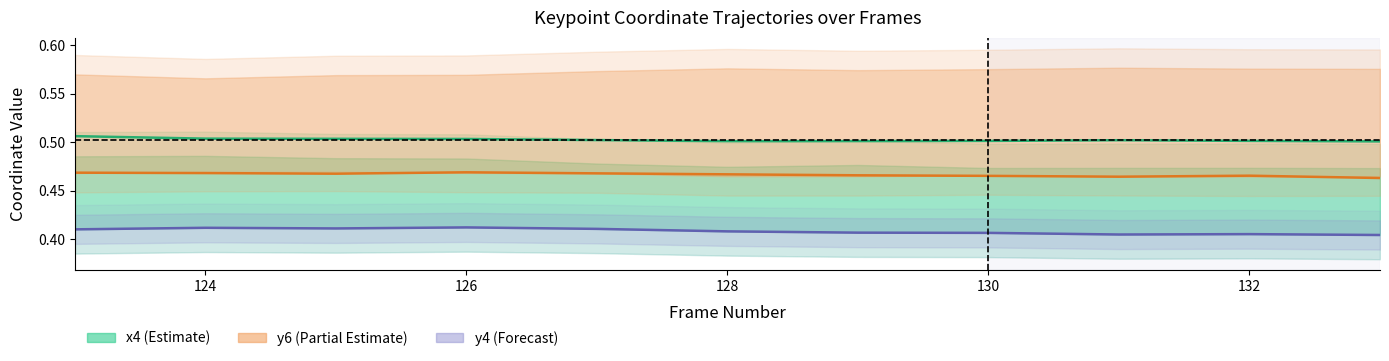

Where is the first local maximum for y4?

124